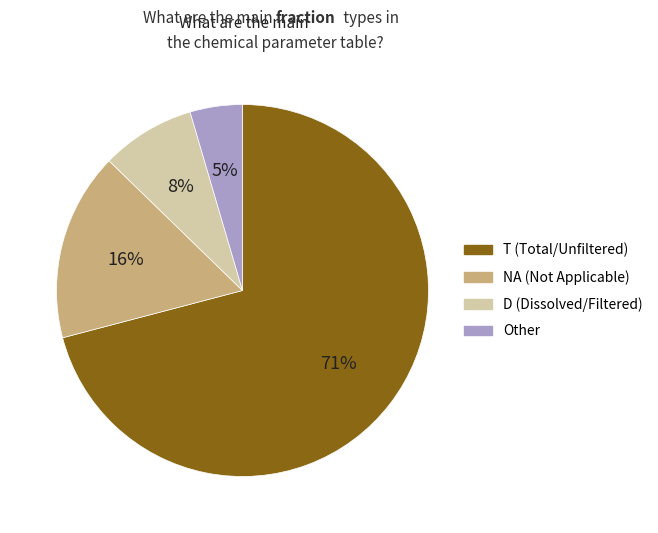

Is there a majority slice in this chart?

Yes